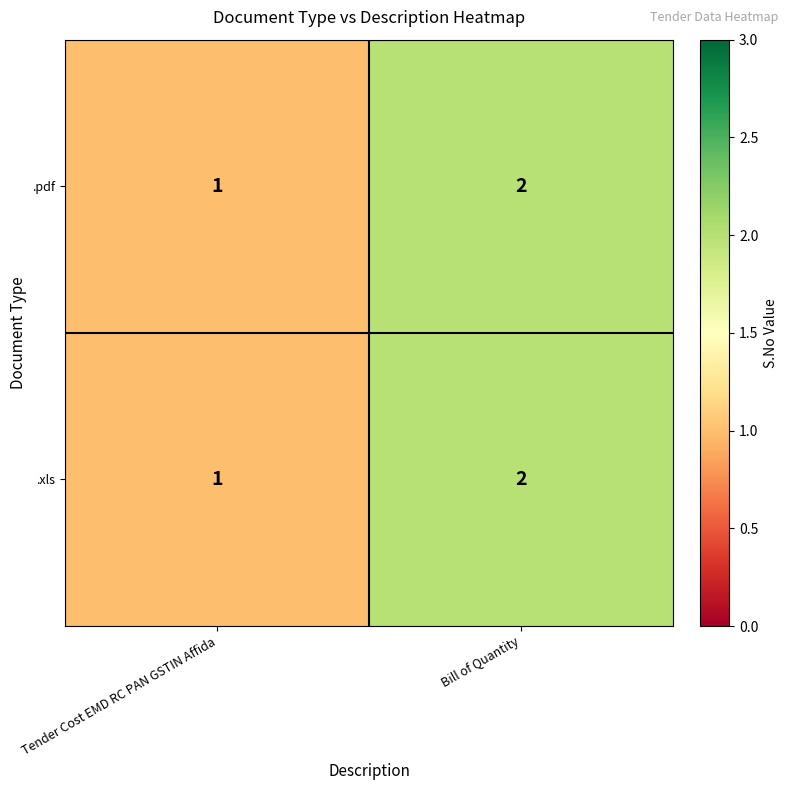

True or false: .xls has a value of 1 at Tender Cost EMD RC PAN GSTIN Affida.

True